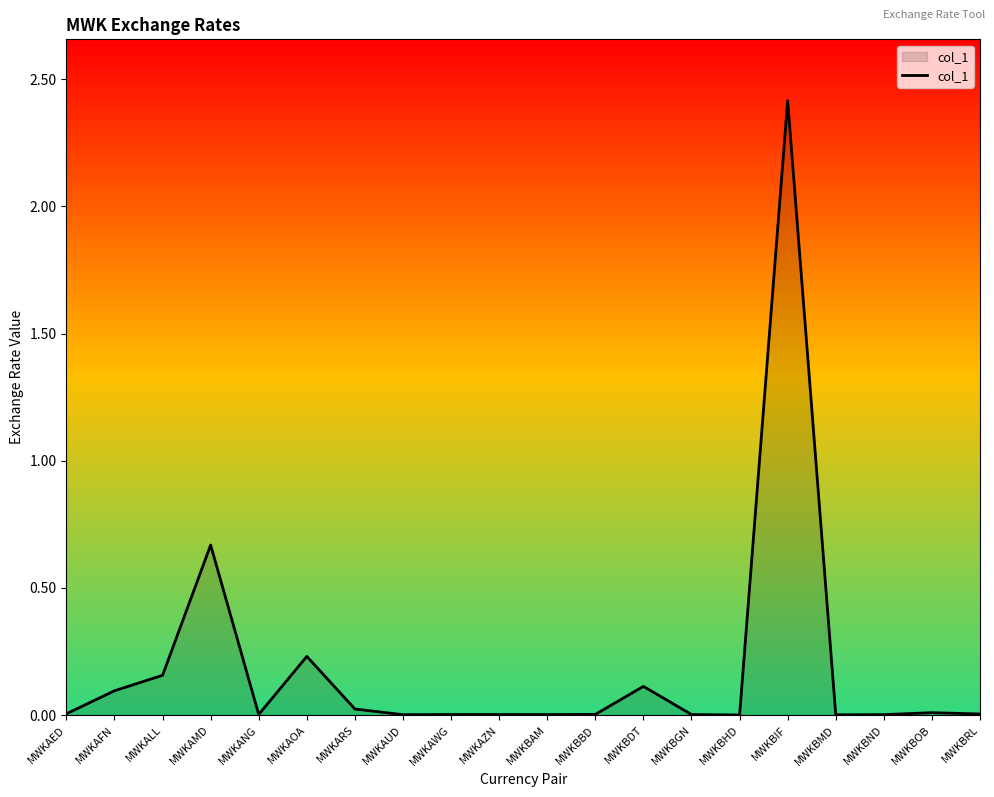

Does the chart display data point markers on the line(s)?

No